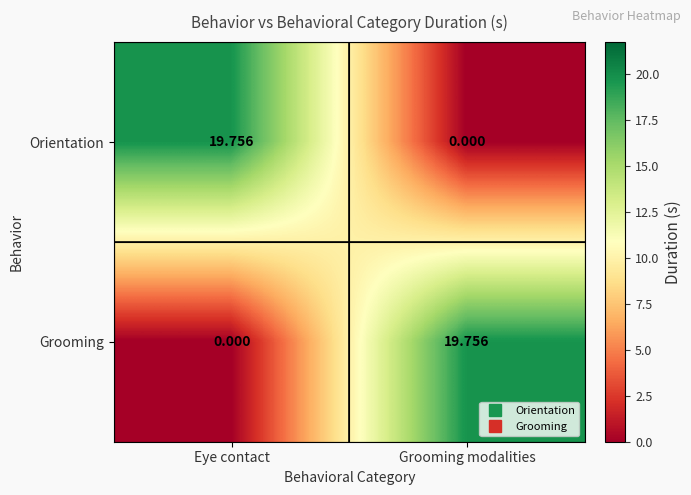

Where does the Grooming series first go above 19?

Grooming modalities